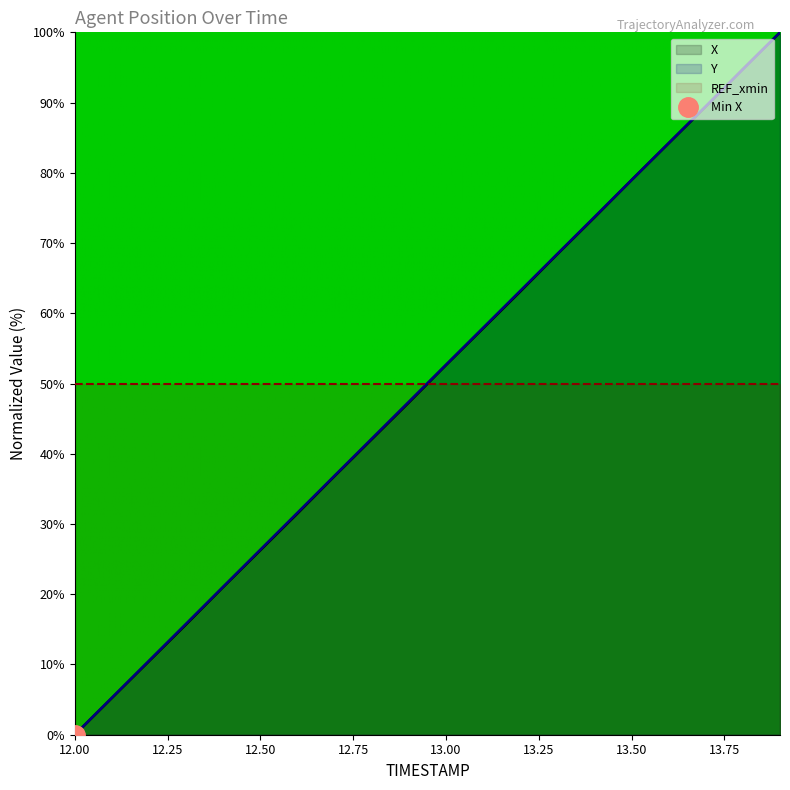

Between which two adjacent categories do X and Y first intersect?

13.7 and 13.8